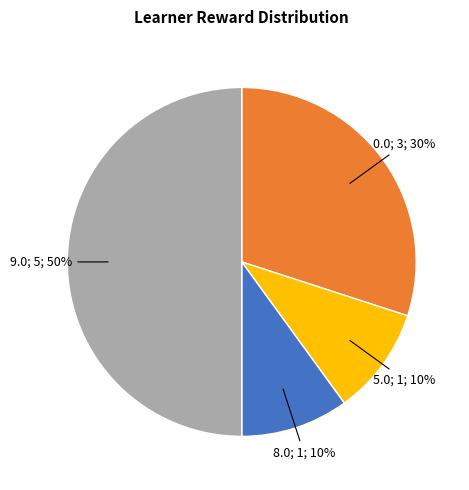

To the nearest percent, what is the average slice percentage?

25%